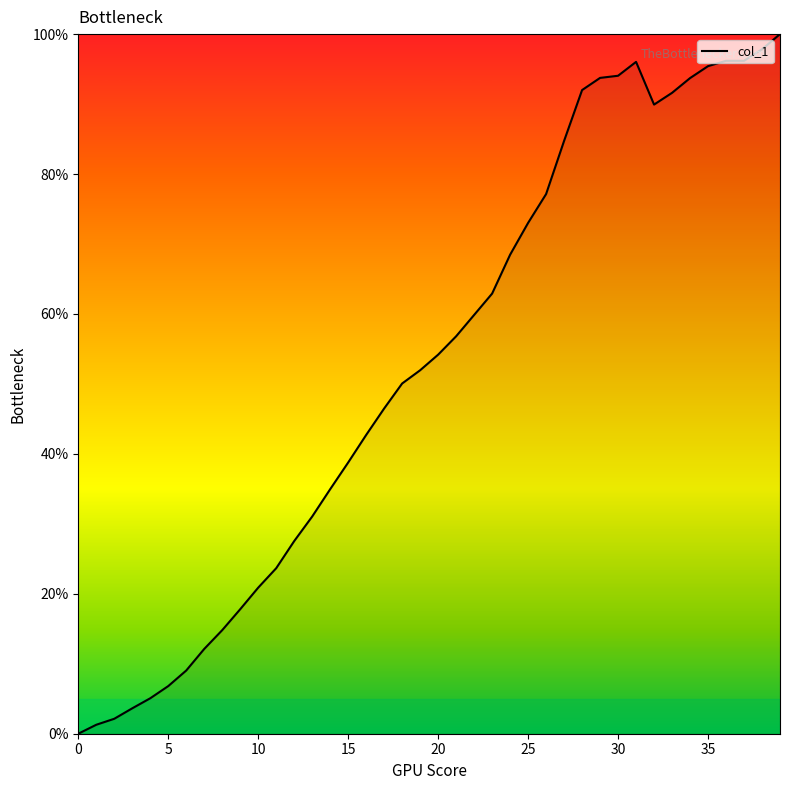

What is the maximum value shown in the chart?

100.0